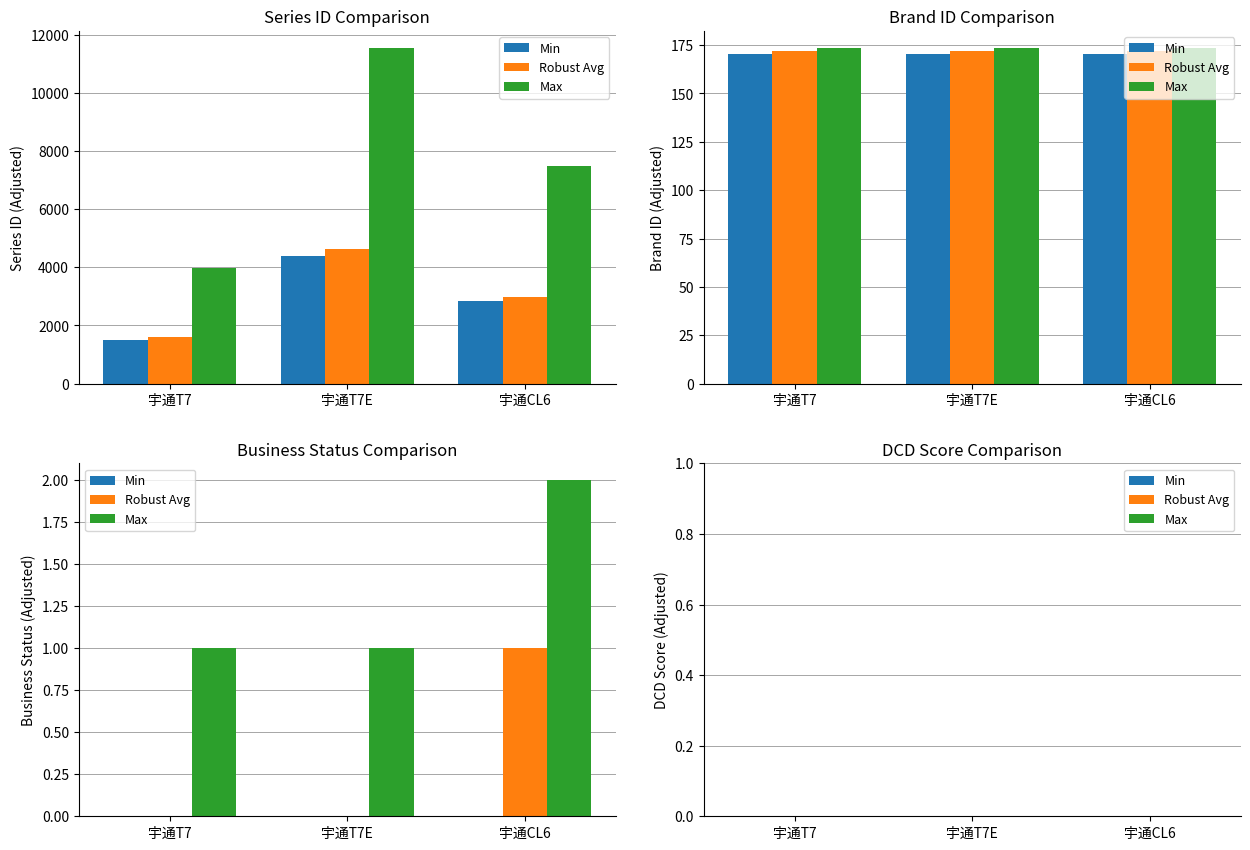

What is the label of the 1st bar from the left?

宇通T7